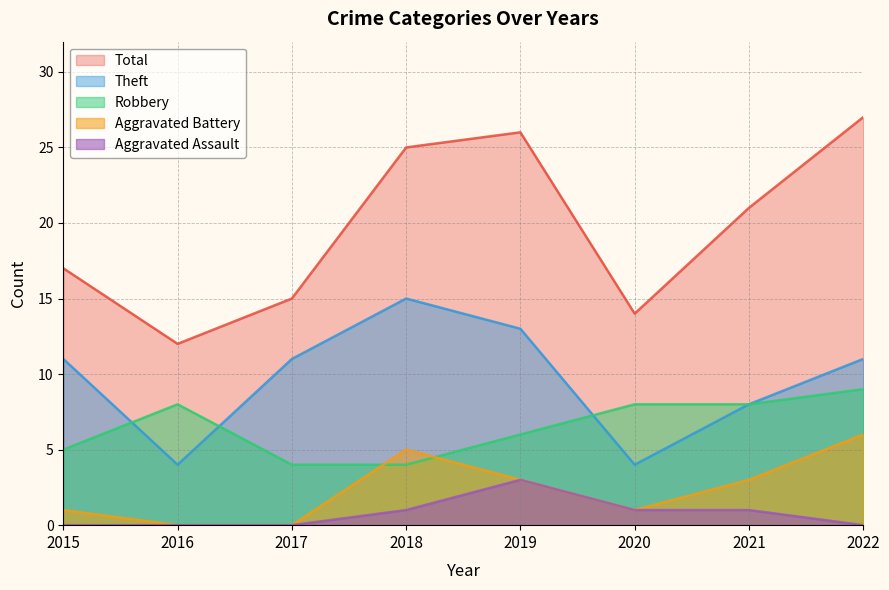

How many lines are shown in the chart?

5